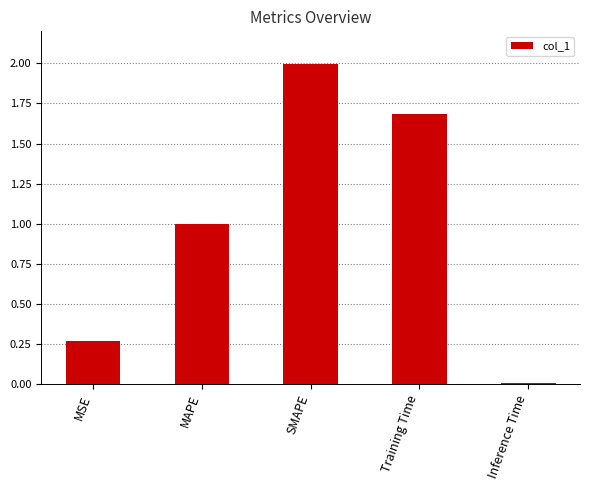

At which category does the chart reach its peak across all series?

SMAPE